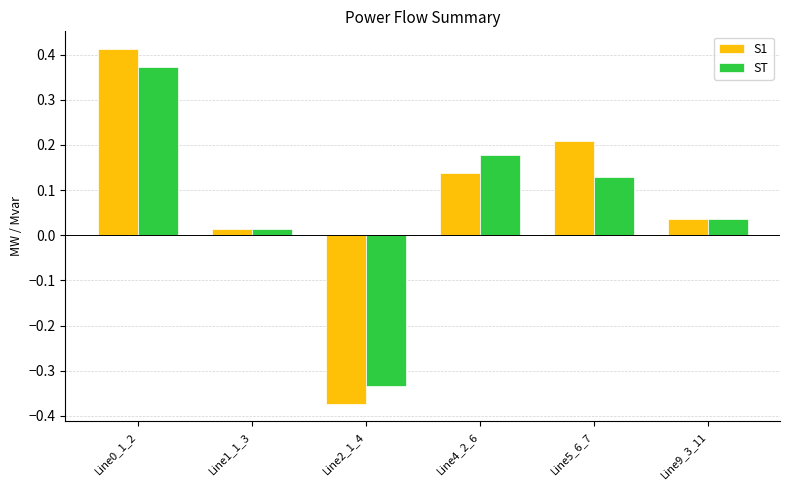

The value of ST at Line4_2_6 is 0.3. True or false?

False